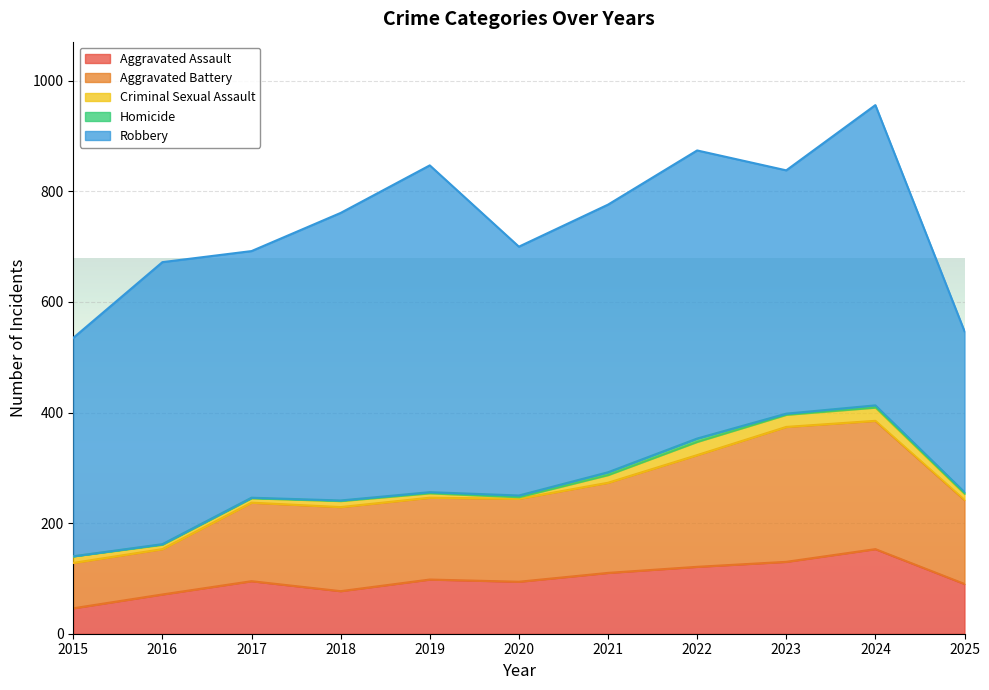

What are all the series names shown in the legend?

Aggravated Assault, Aggravated Battery, Criminal Sexual Assault, Homicide, Robbery